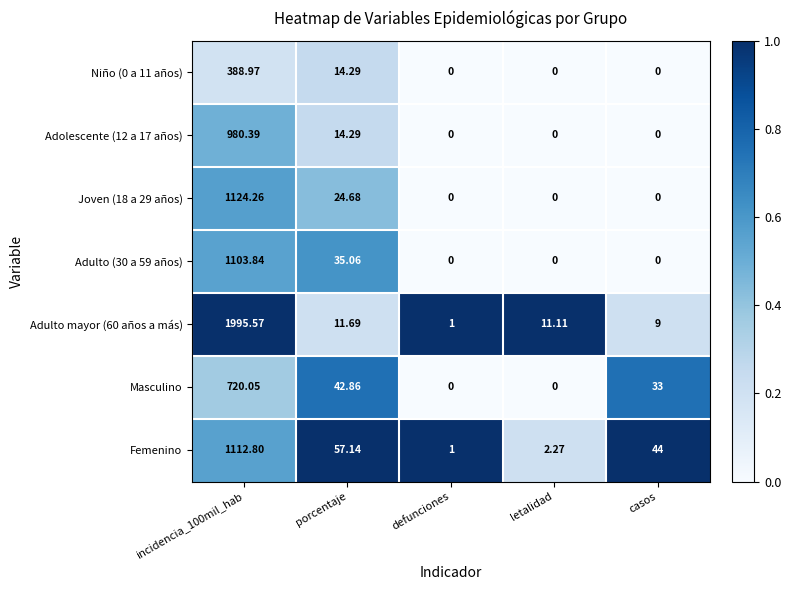

Is the value of Niño (0 a 11 años) at incidencia_100mil_hab greater than the value of Masculino at defunciones?

Yes